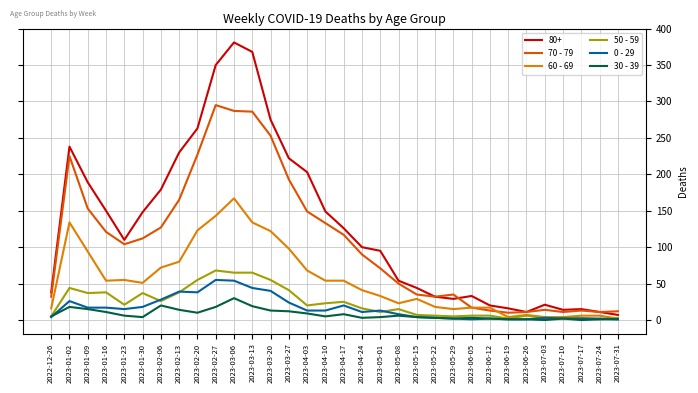

Which series has the largest total across all categories?

80+